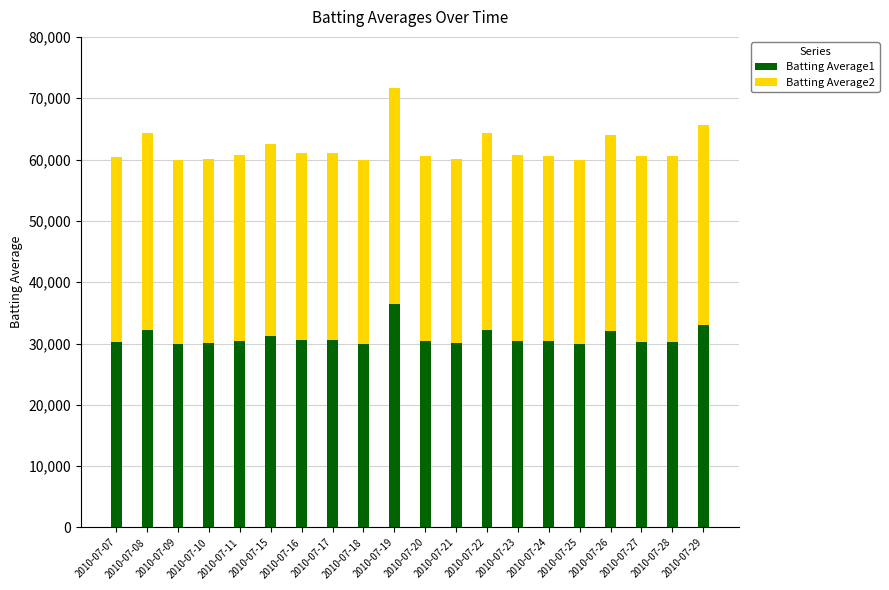

What is the total value across all series at 2010-07-16?

61000